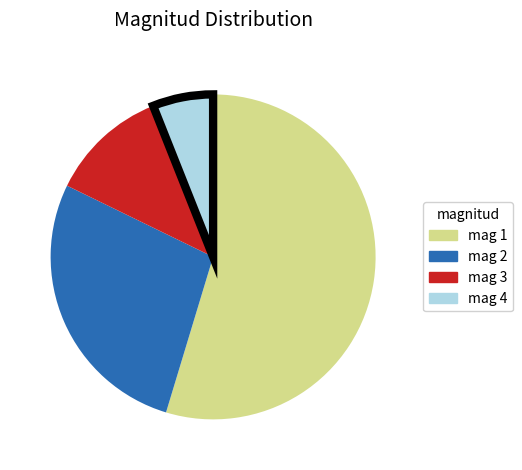

Combined, do mag 4 and mag 2 account for over 50%?

No